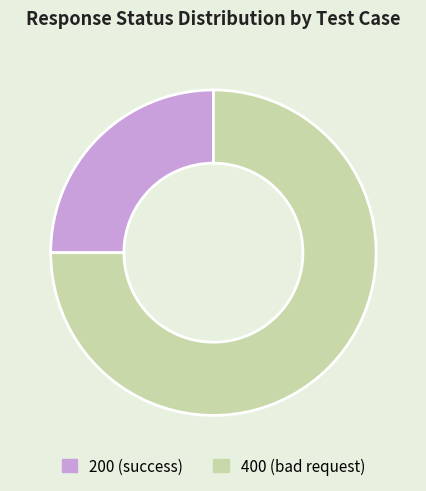

Approximately how many times larger is the value at 400 (bad request) compared to 200 (success)?

3.0